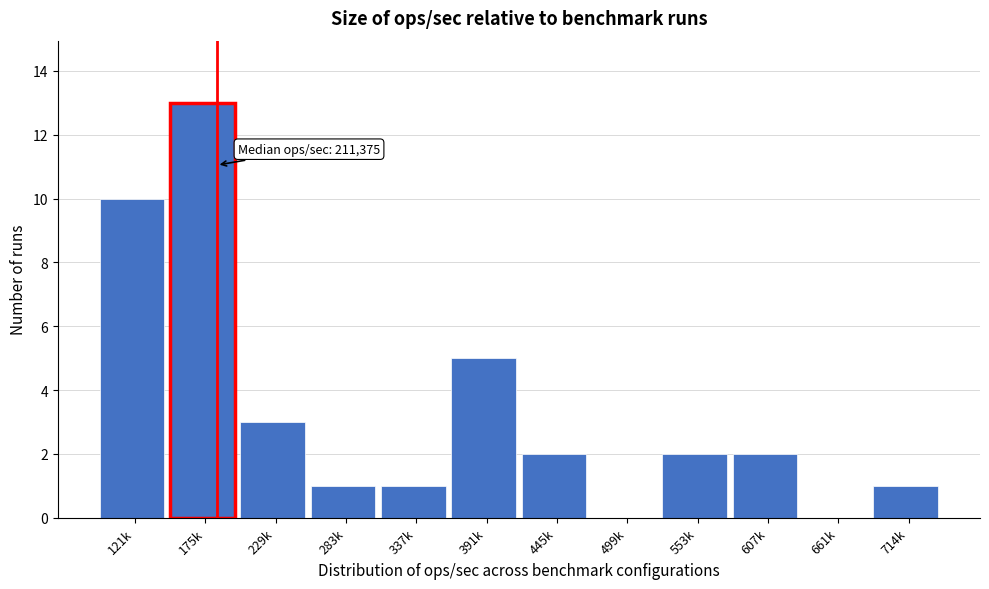

Reading left to right, transcribe all the data shown in this chart.

121k=10	175k=13	229k=3	283k=1	337k=1	391k=5	445k=2	499k=0	553k=2	607k=2	661k=0	714k=1